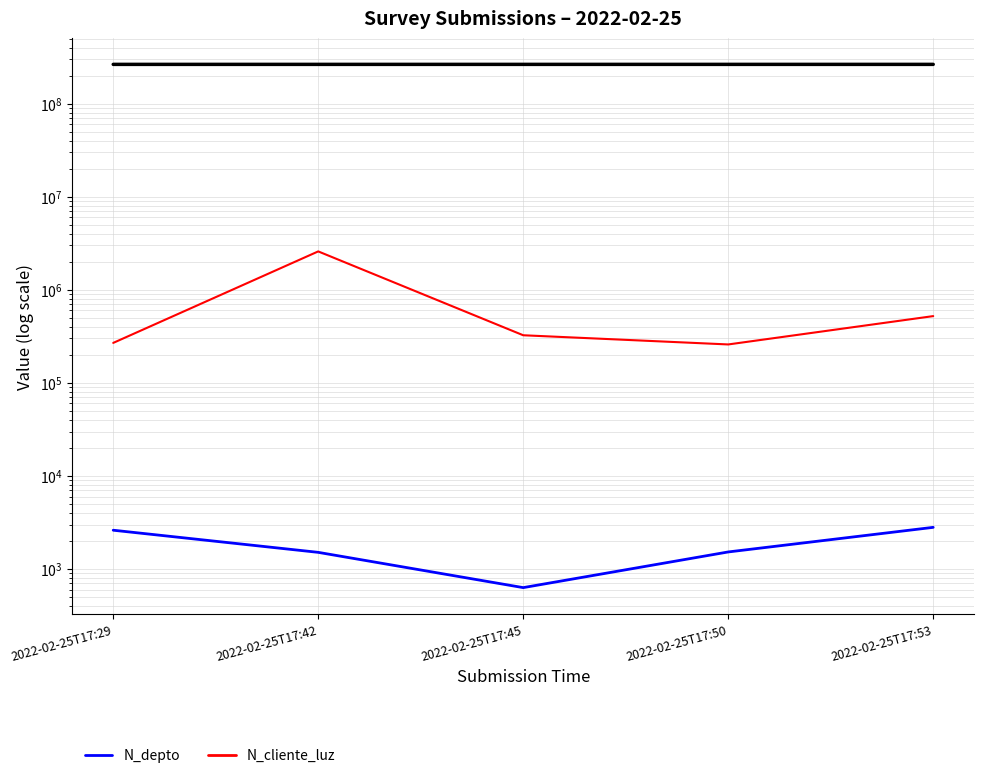

What is the approximate value of N_depto at 2022-02-25T17:45?

630